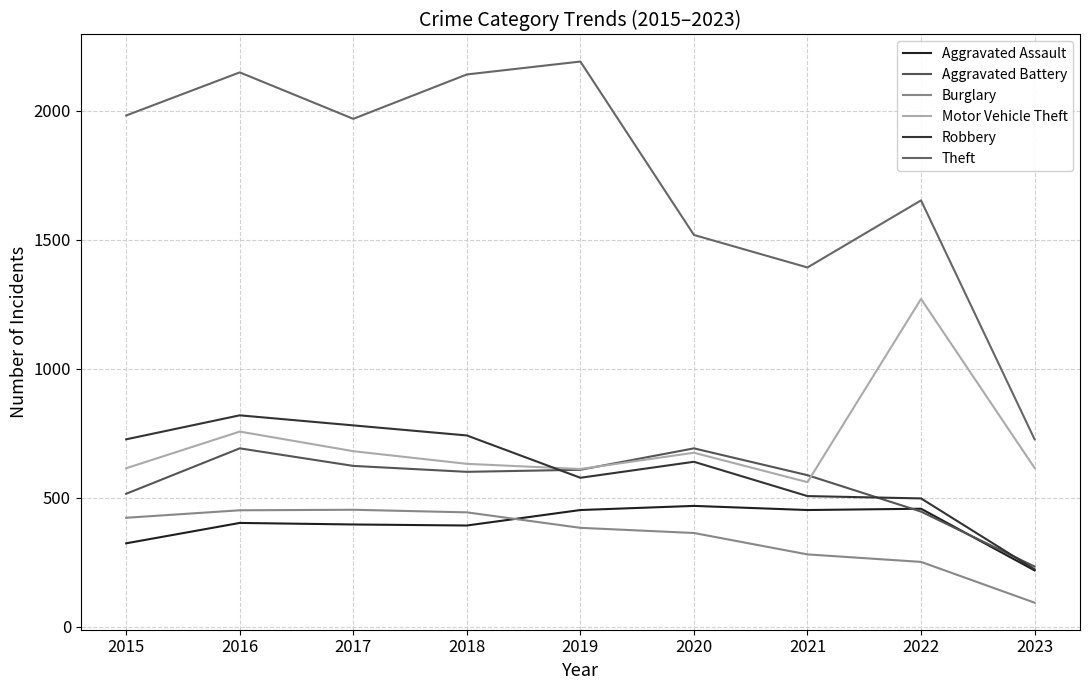

Between 2019 and 2021, which series saw the biggest shift?

Theft